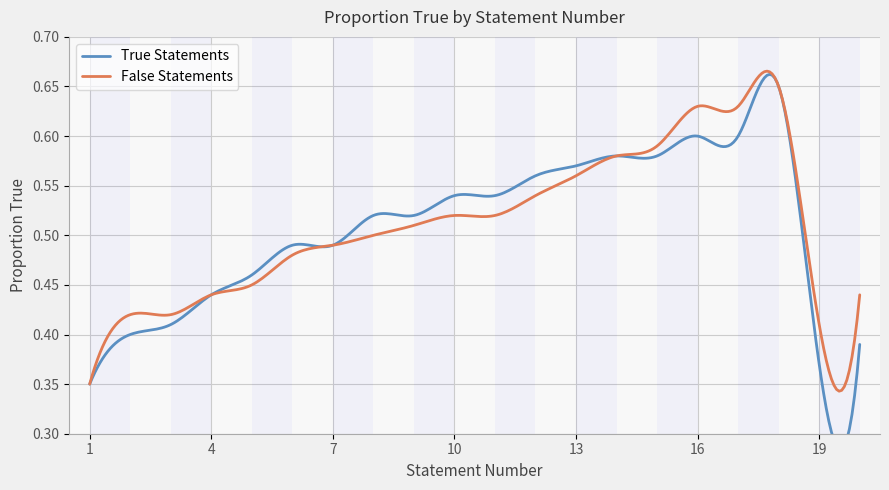

True or false: True Statements and False Statements intersect in this chart.

False